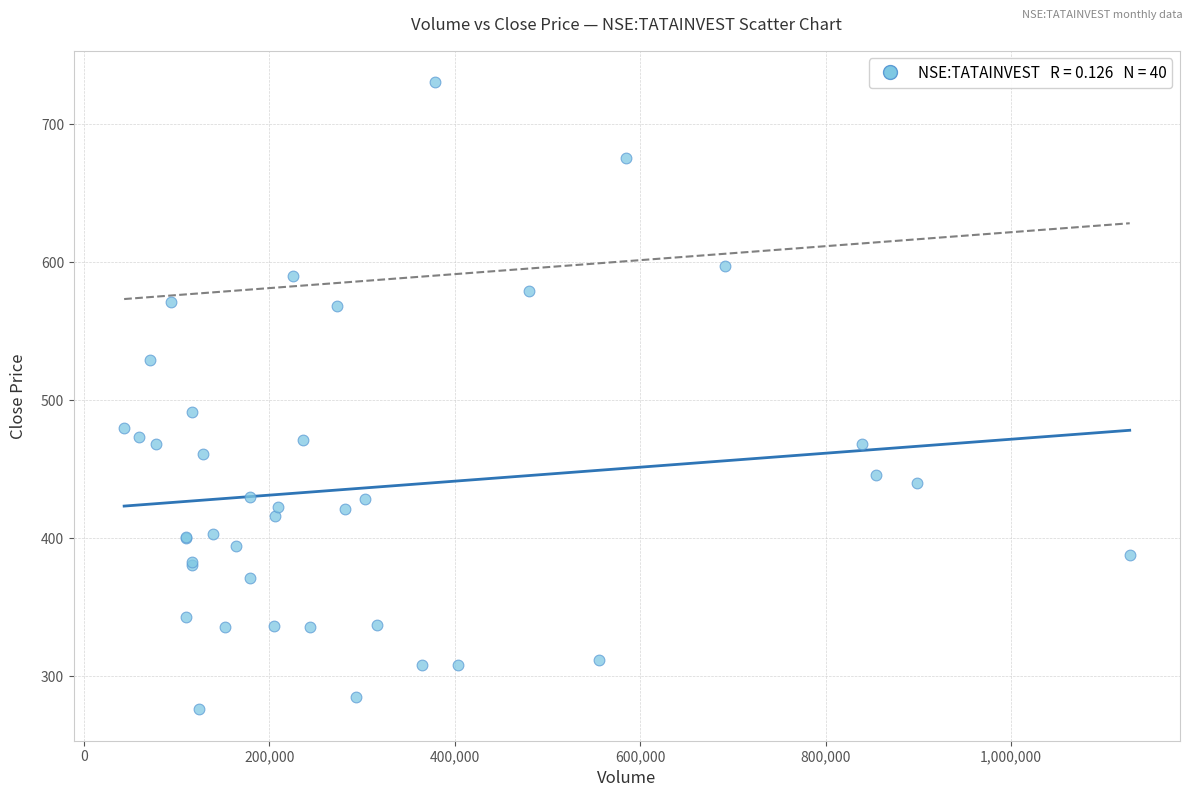

What Y value in the scatter plot is closest to 503?

491.1